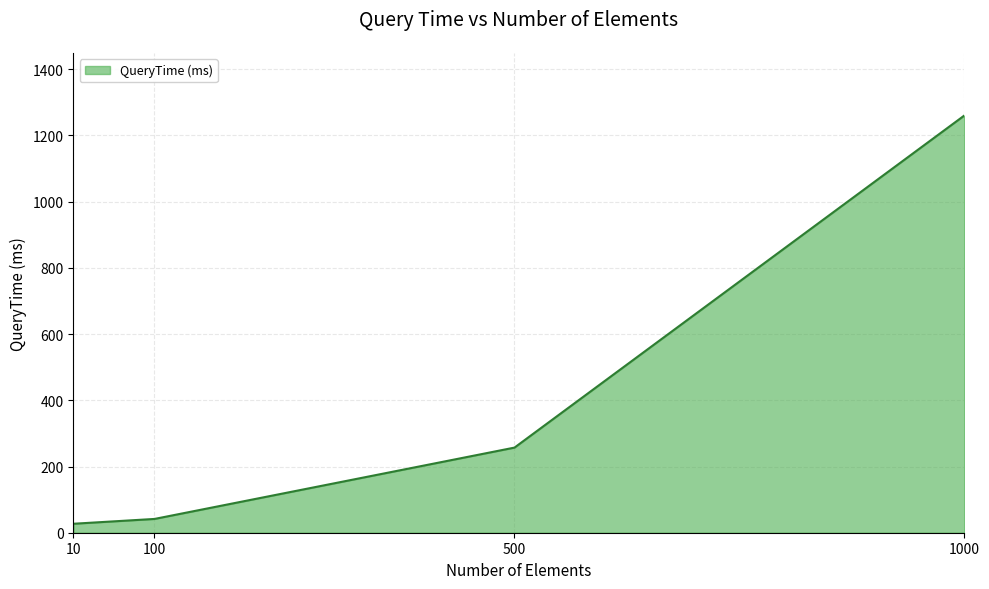

List the labels in order of value, smallest first.

10, 100, 500, 1000